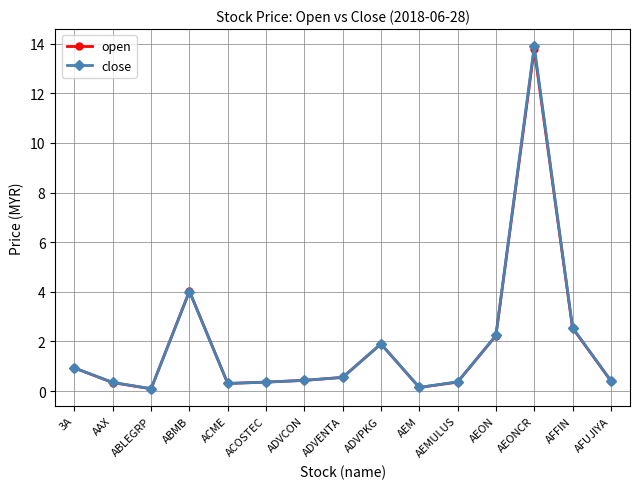

The value of close at 3A is 0.9. True or false?

True